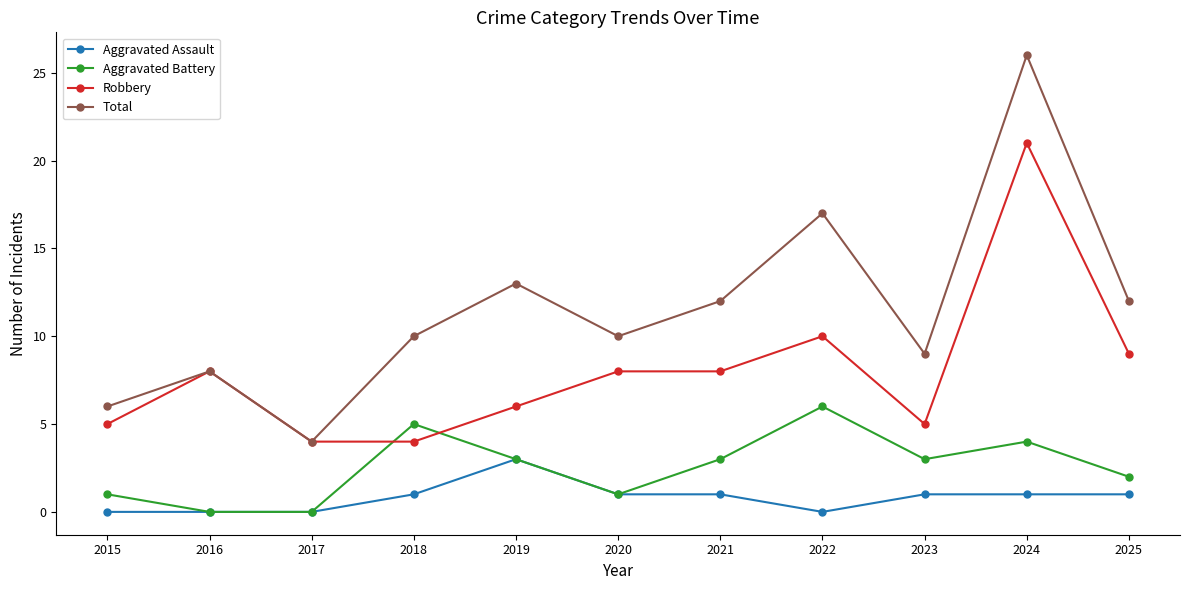

What is the total value across all series at 2016?

16